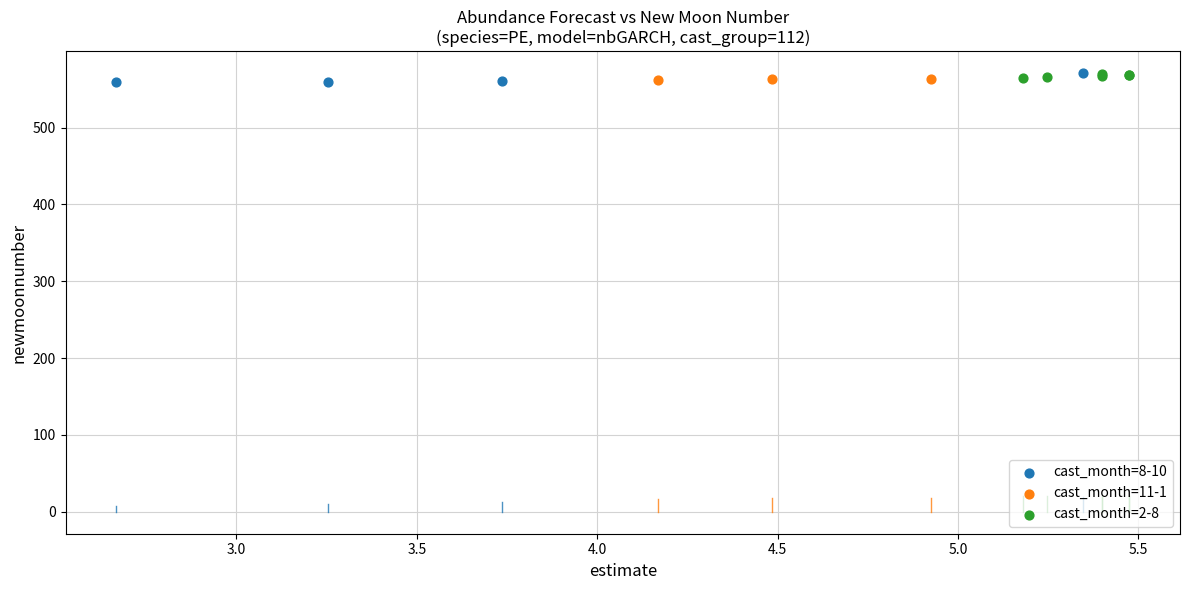

What are all the series names shown in the legend?

cast_month=8-10, cast_month=11-1, cast_month=2-8